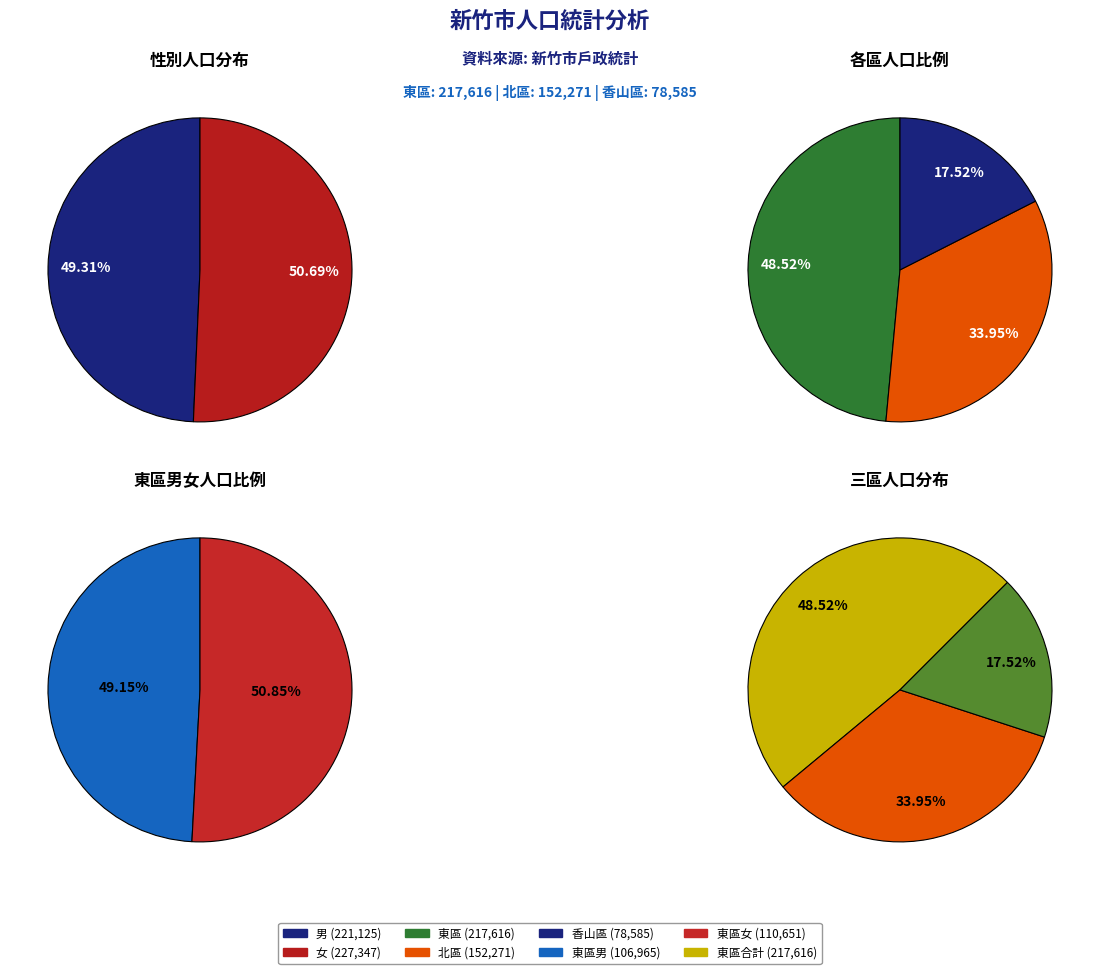

What is the change in value from 北區 to 香山區?

-73686